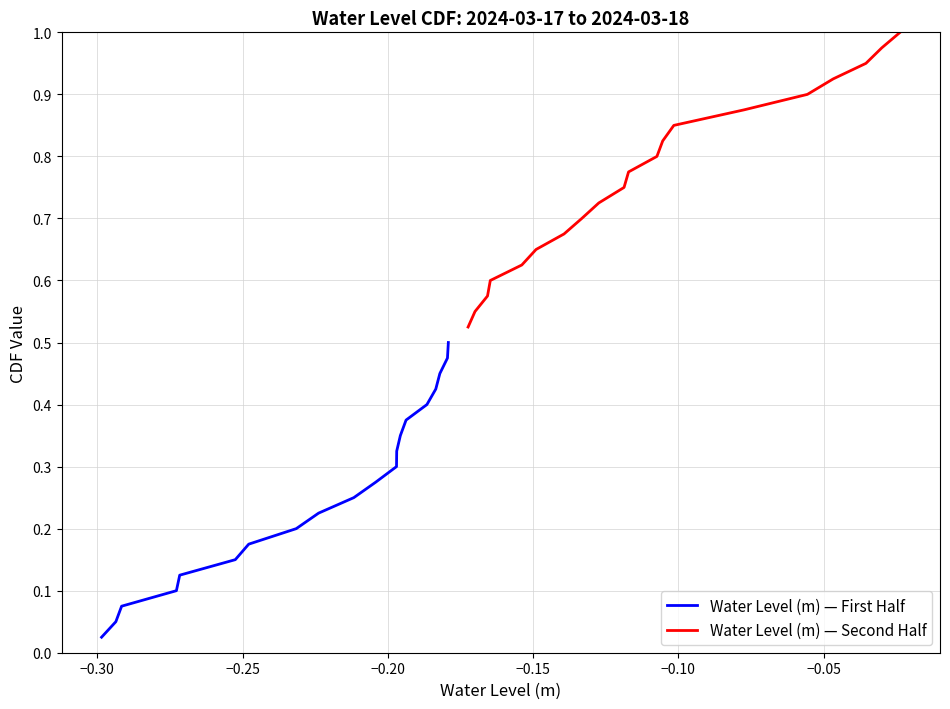

At how many categories does at least one series exceed 0?

20